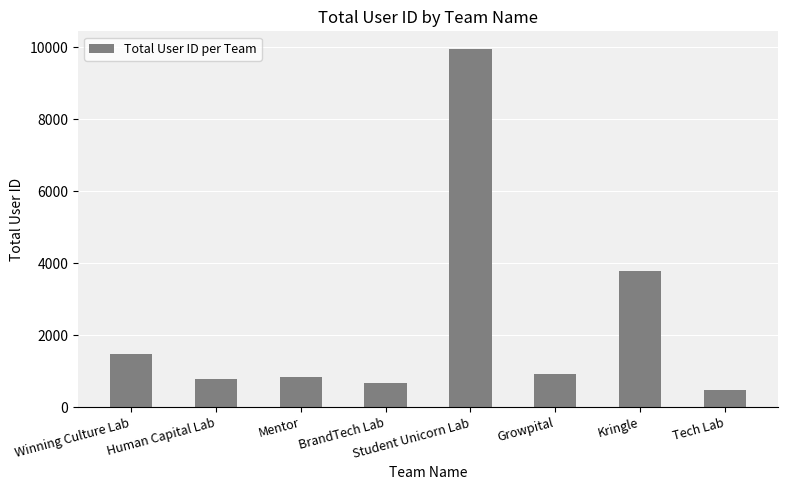

True or false: the data shows 5623 at Student Unicorn Lab.

False